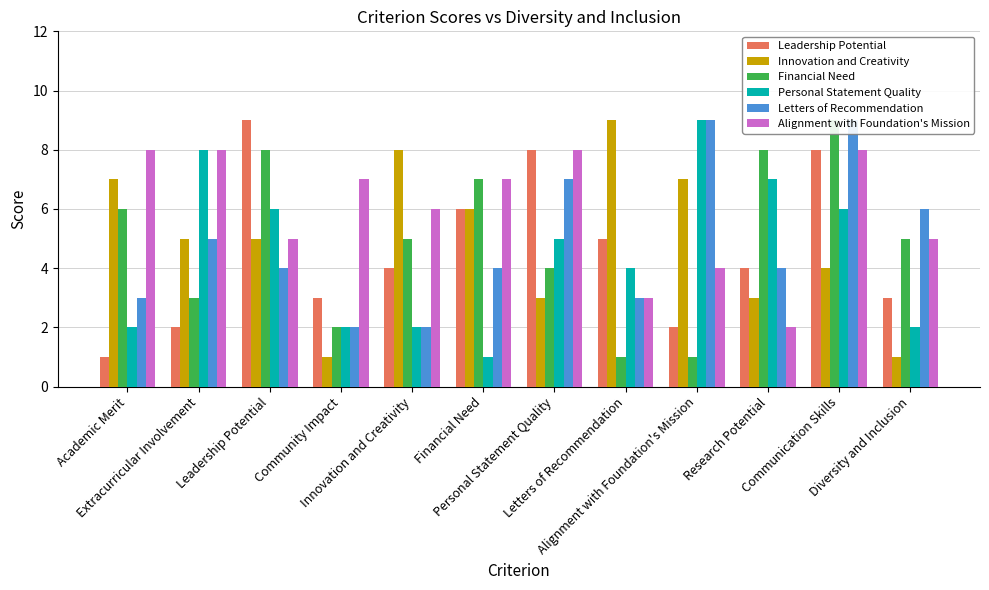

What value does the Innovation and Creativity series have at Personal Statement Quality?

3